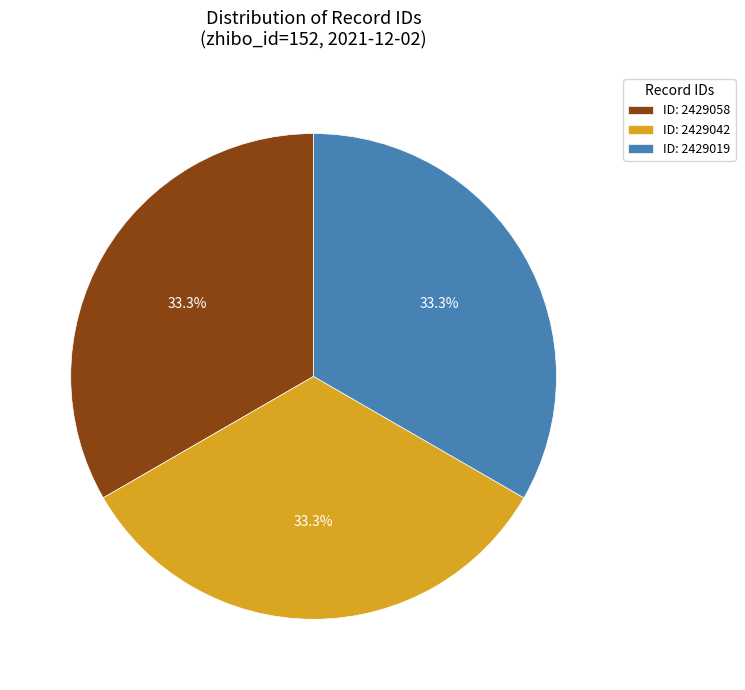

To the nearest percent, what is the average slice percentage?

33%